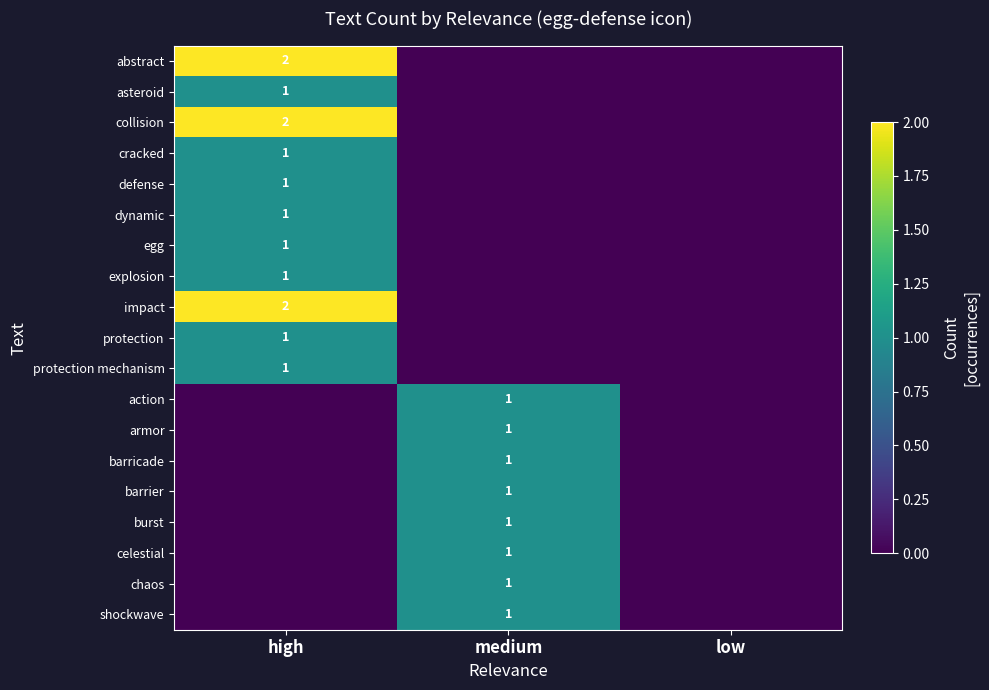

What is the total value across all series at high?

14